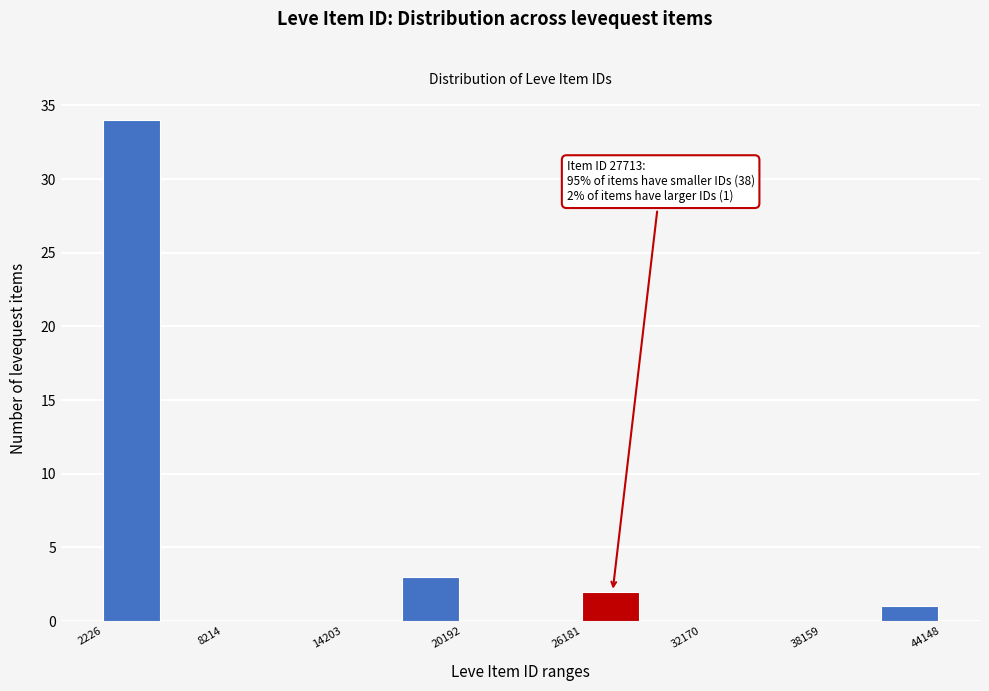

Read against the x-axis, roughly where is the centre of the tallest bar?

4000